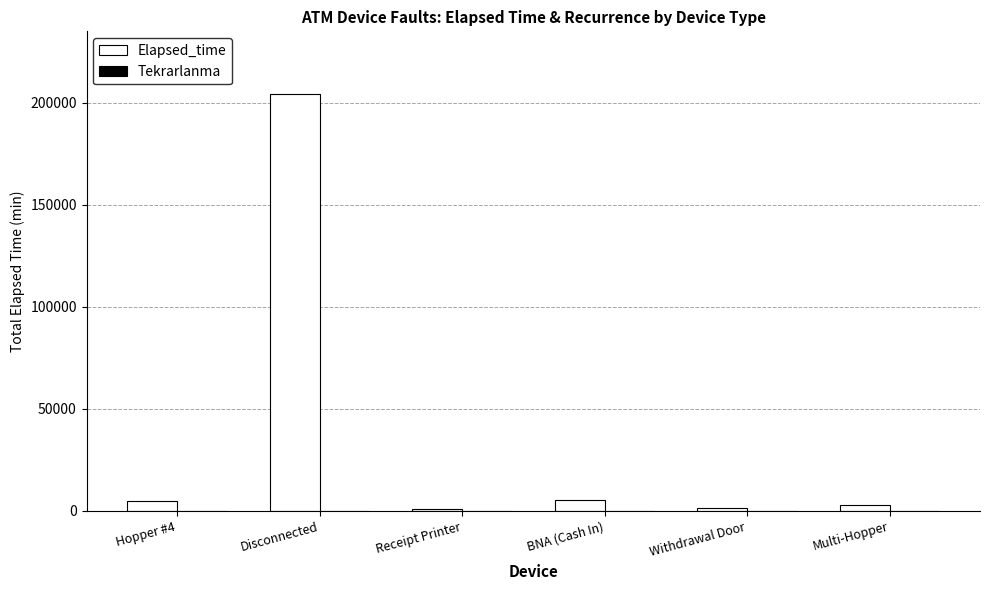

What is the highest value of the Elapsed_time series?

204335